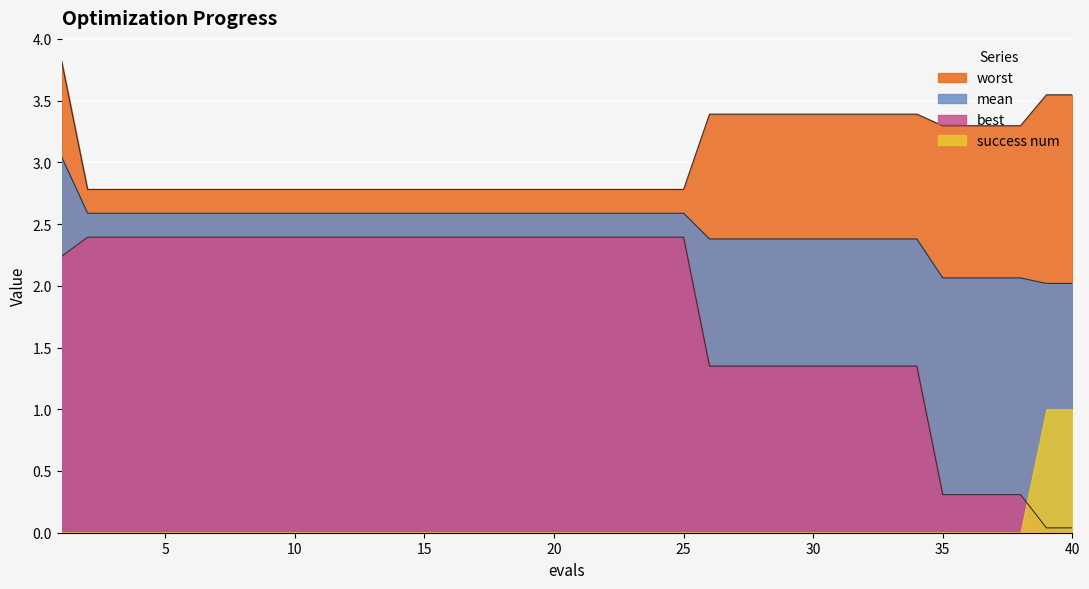

How many lines are shown in the chart?

4